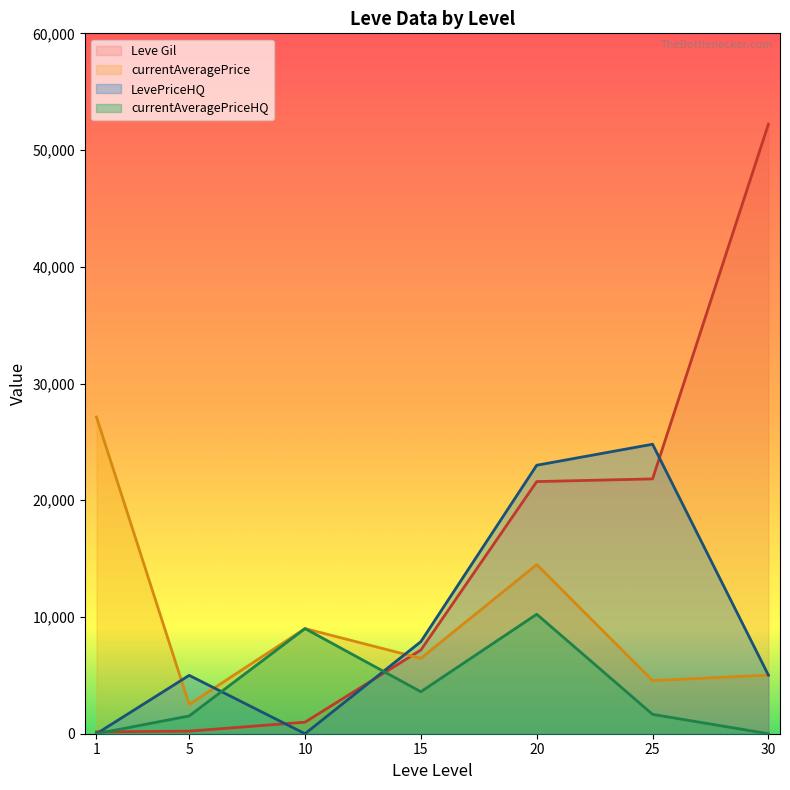

What are all the series names shown in the legend?

Leve Gil, currentAveragePrice, LevePriceHQ, currentAveragePriceHQ